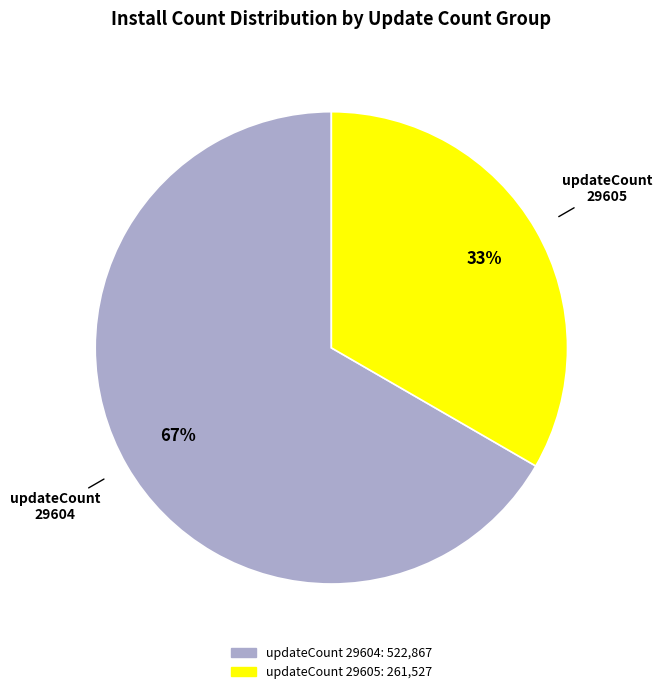

Is there a majority slice in this chart?

Yes